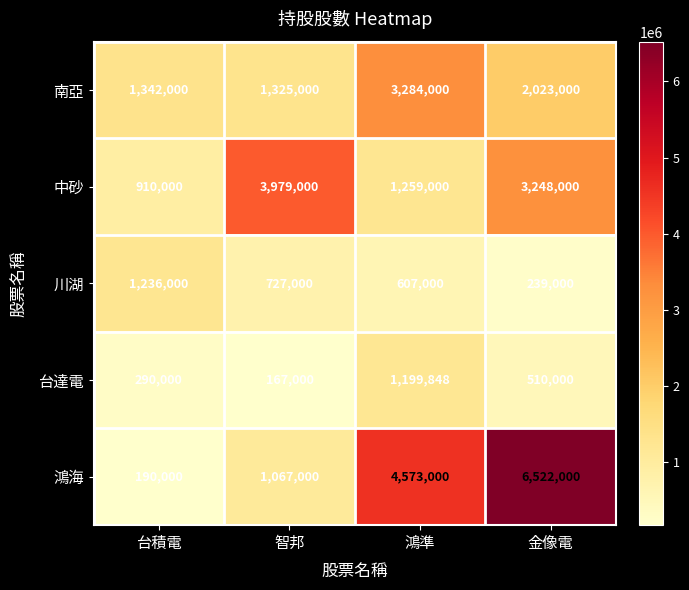

True or false: 川湖 has a value of 608994 at 台積電.

False